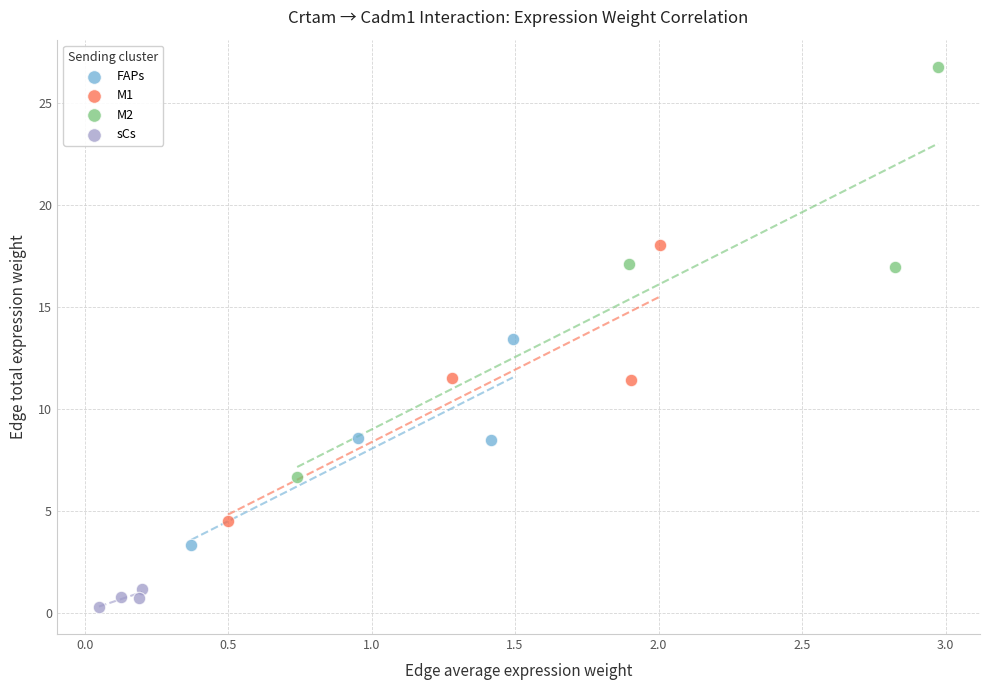

Which series contains the highest Y value?

M2